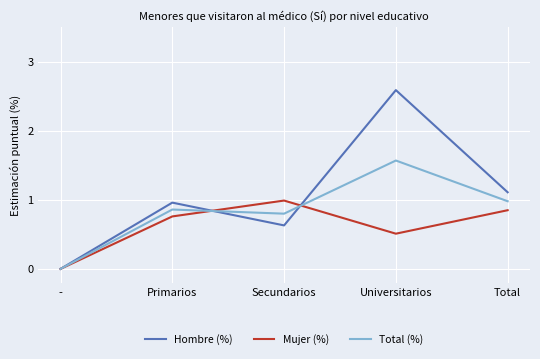

Rank the series by their average value, from highest to lowest.

Hombre (%), Total (%), Mujer (%)